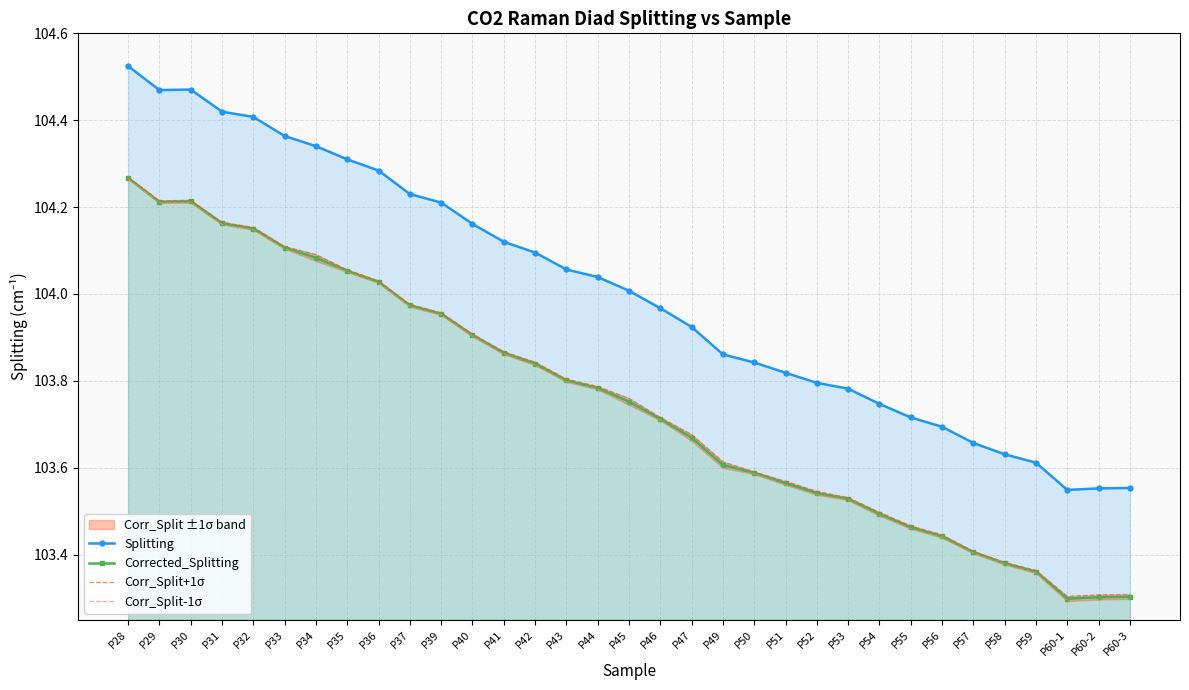

What is the label of the 16th point from the right?

P46